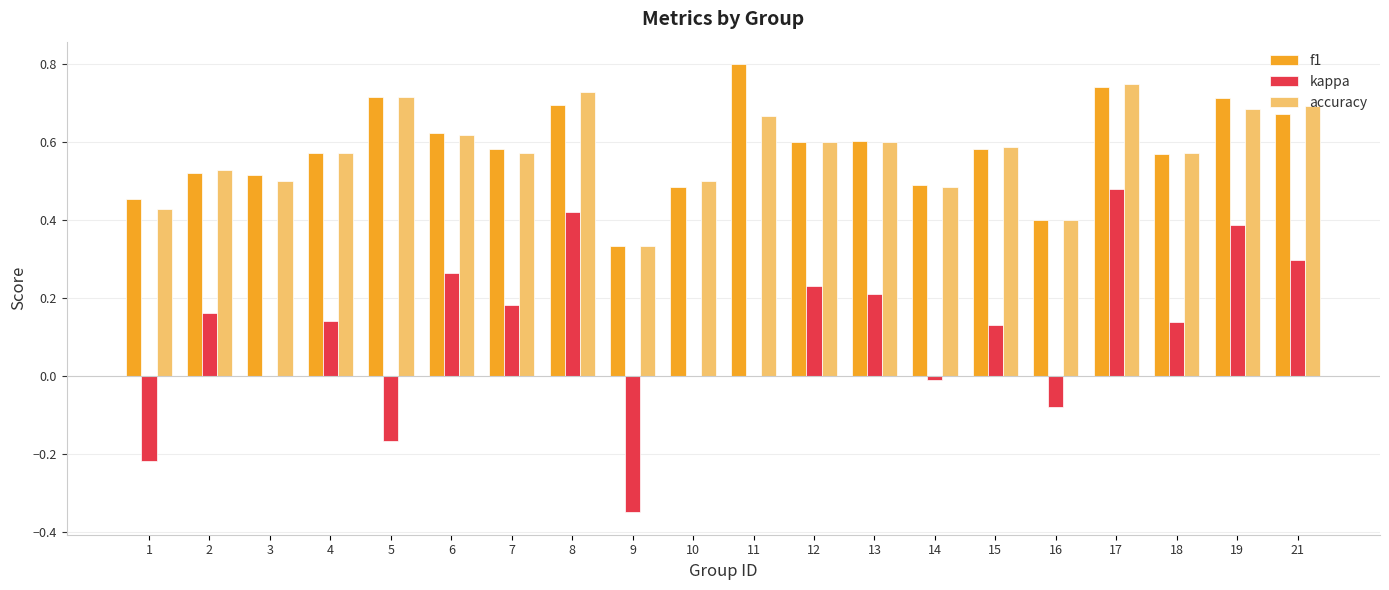

What is the total value across all series at 15?

1.3